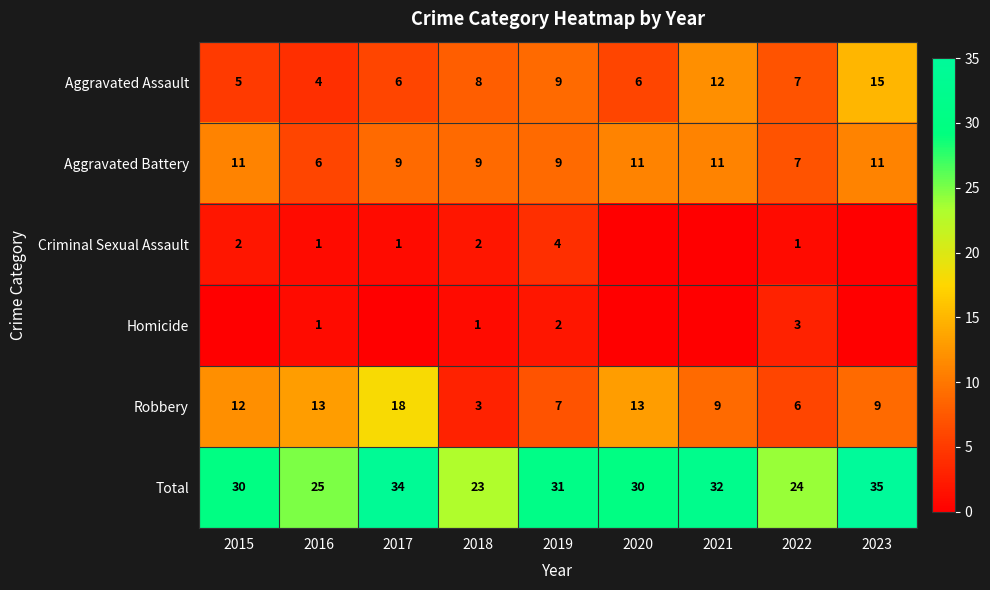

At which category is the sum across all series the highest?

2023